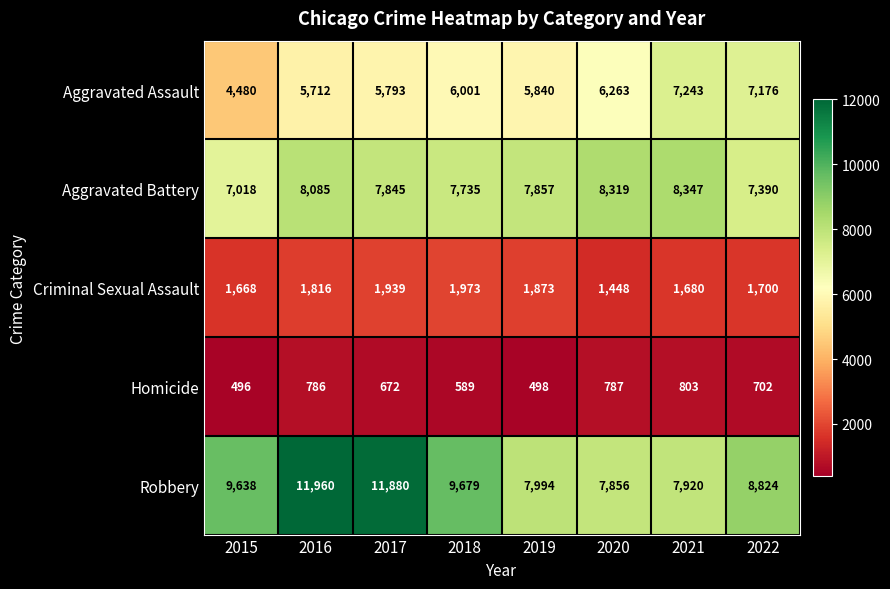

What is the sum of all Homicide values?

5333